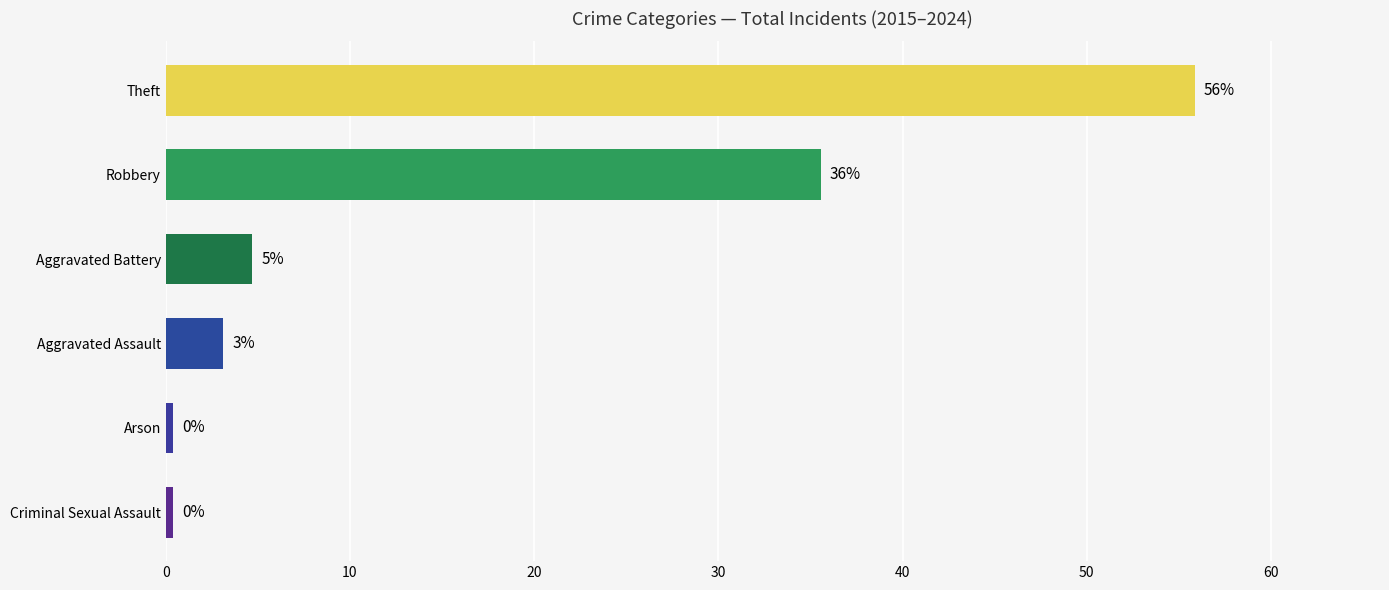

How many bars are there in total?

6